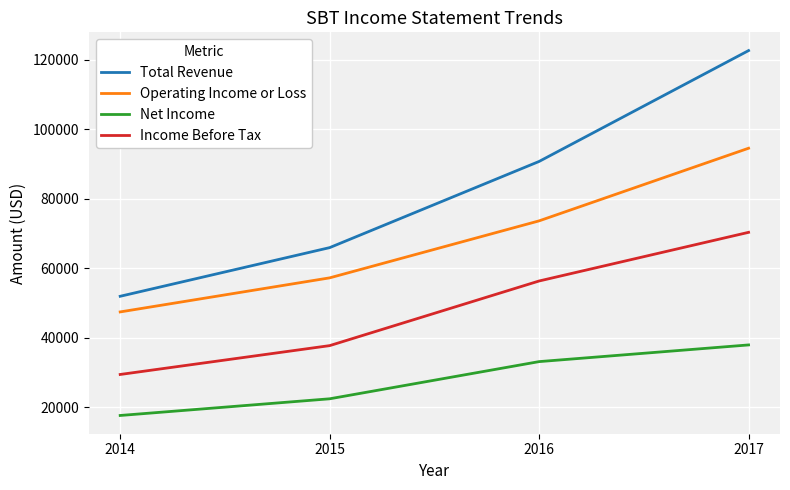

What is the greatest value displayed?

122700